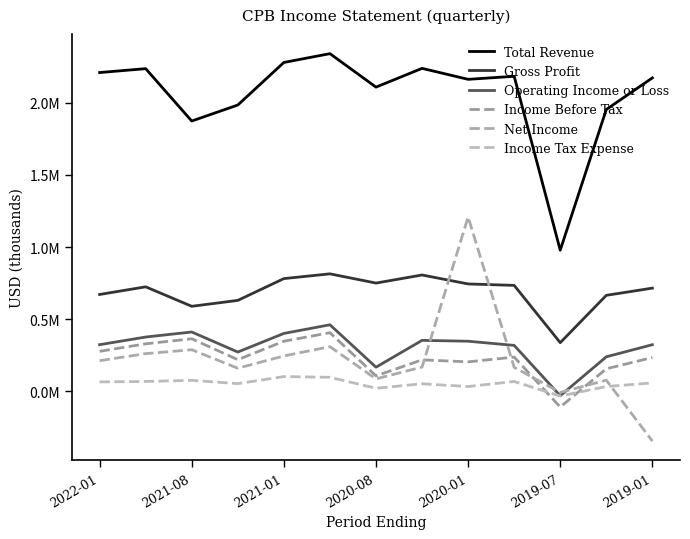

Is this an area chart (filled region under the line)?

No